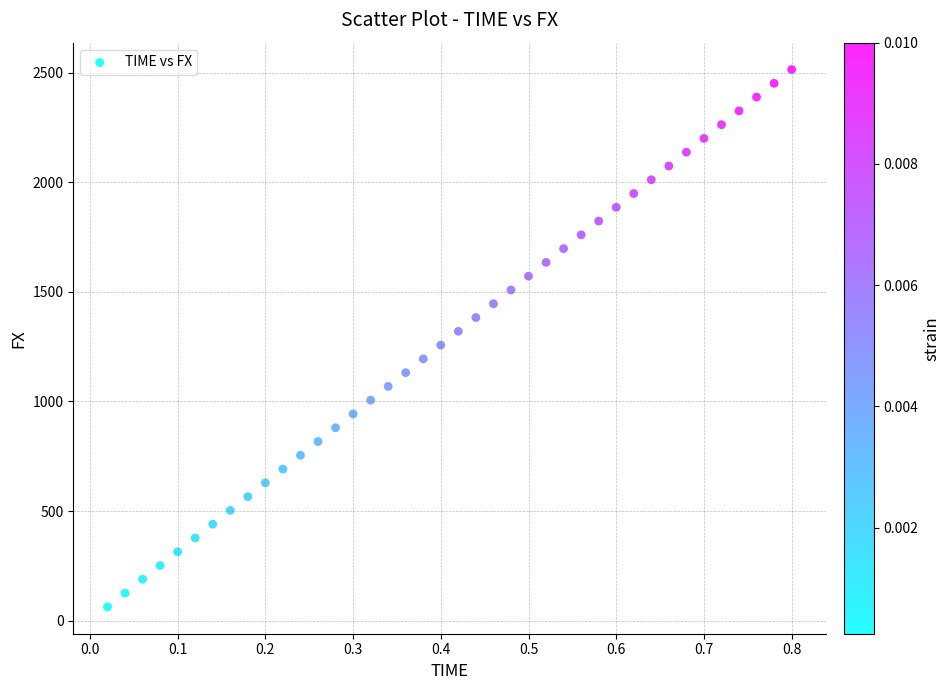

What is the range of X values (max minus min)?

0.8